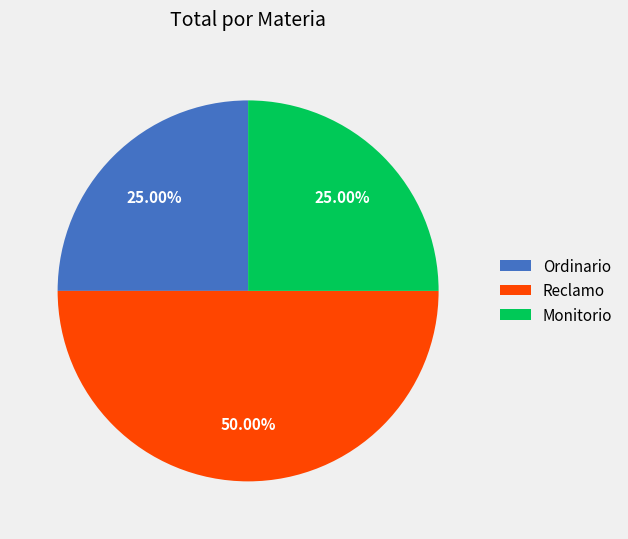

Is the sum of Monitorio and Reclamo greater than half?

Yes